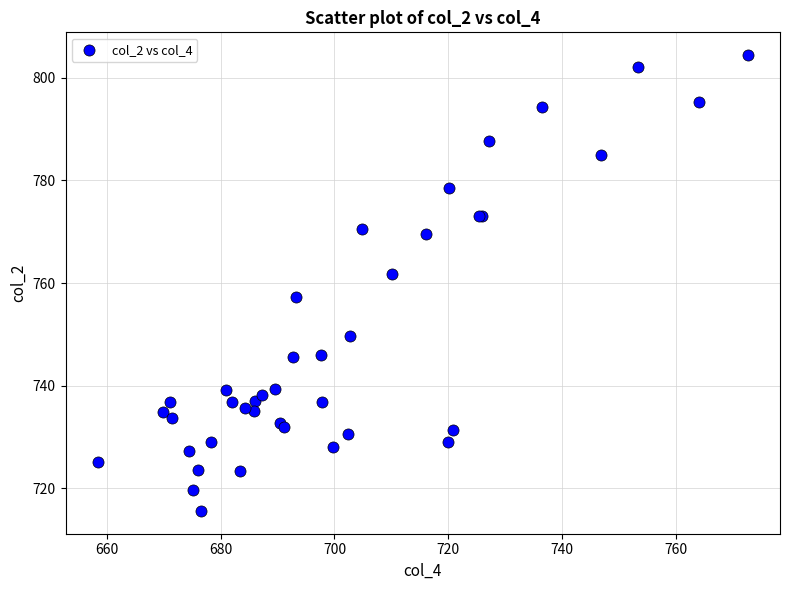

What Y value in the scatter plot is closest to 760?

761.8